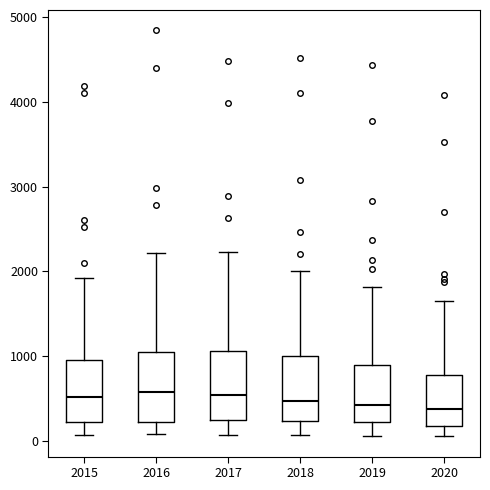

Where does the upper whisker of the box at x = 2015 end on the y-axis? The values are not printed on the chart, so give them approximately, as read against the axis.

1900